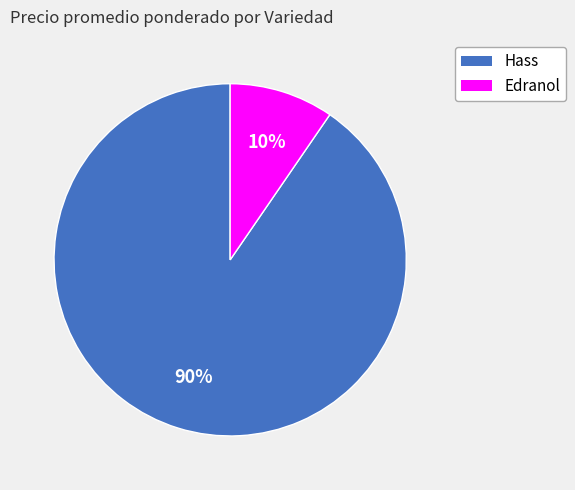

Does any single category account for the majority?

Yes